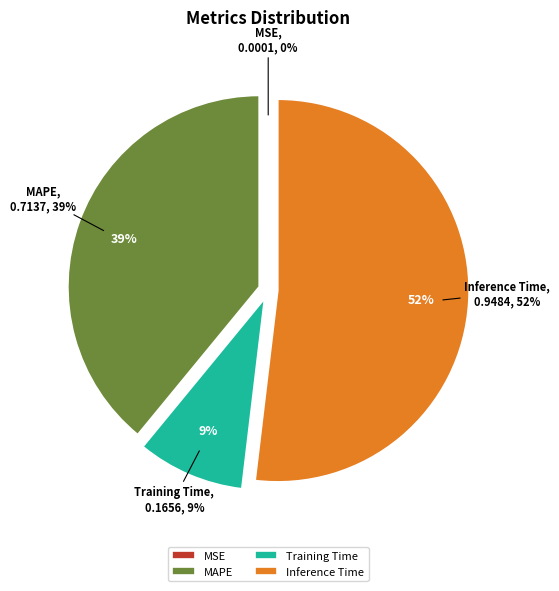

The MSE slice represents 0% of the pie. True or false?

True